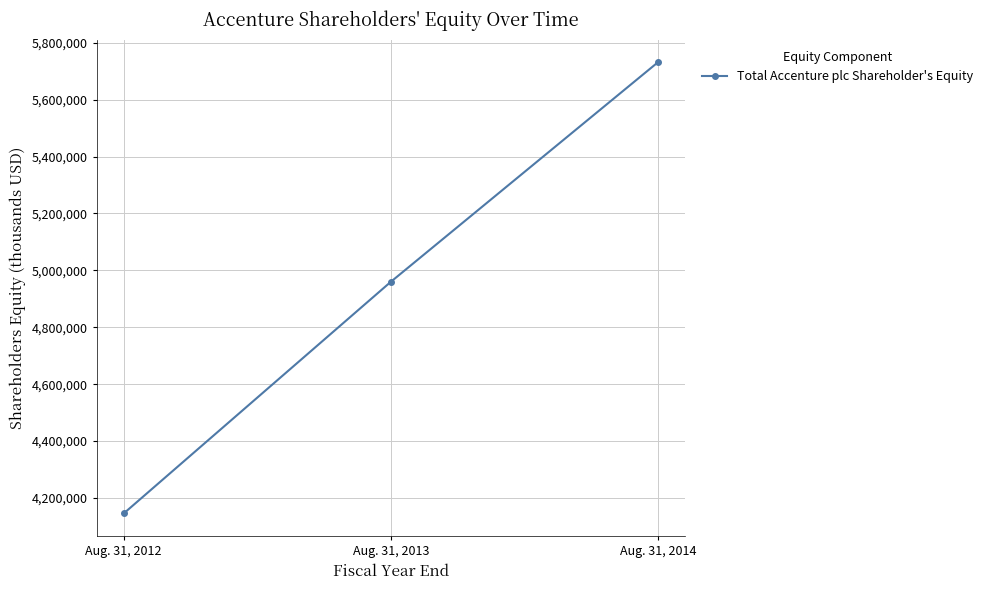

Which has a higher value, Aug. 31, 2012 or Aug. 31, 2014?

Aug. 31, 2014